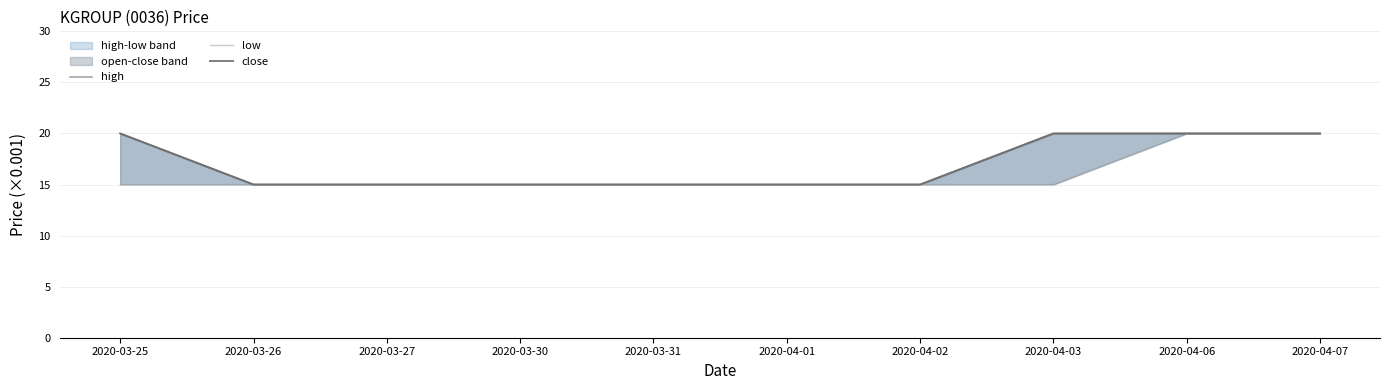

True or false: low has more than 1 points higher than both neighbors.

False